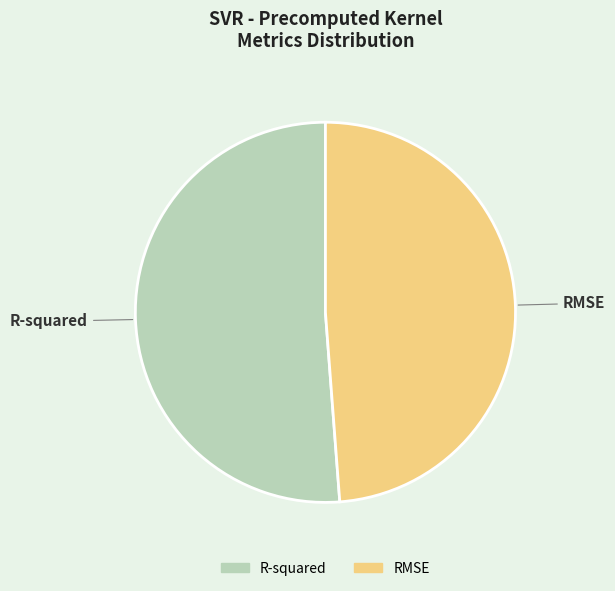

Which slice is the largest?

R-squared